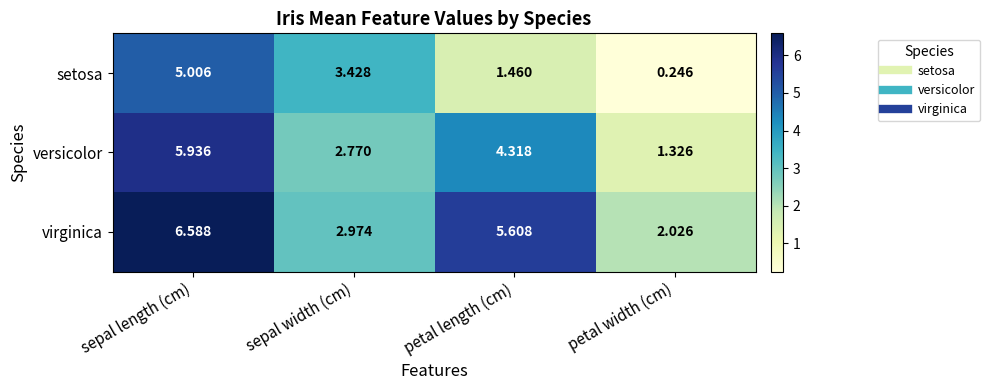

Which series changed the most between sepal length (cm) and petal length (cm)?

setosa